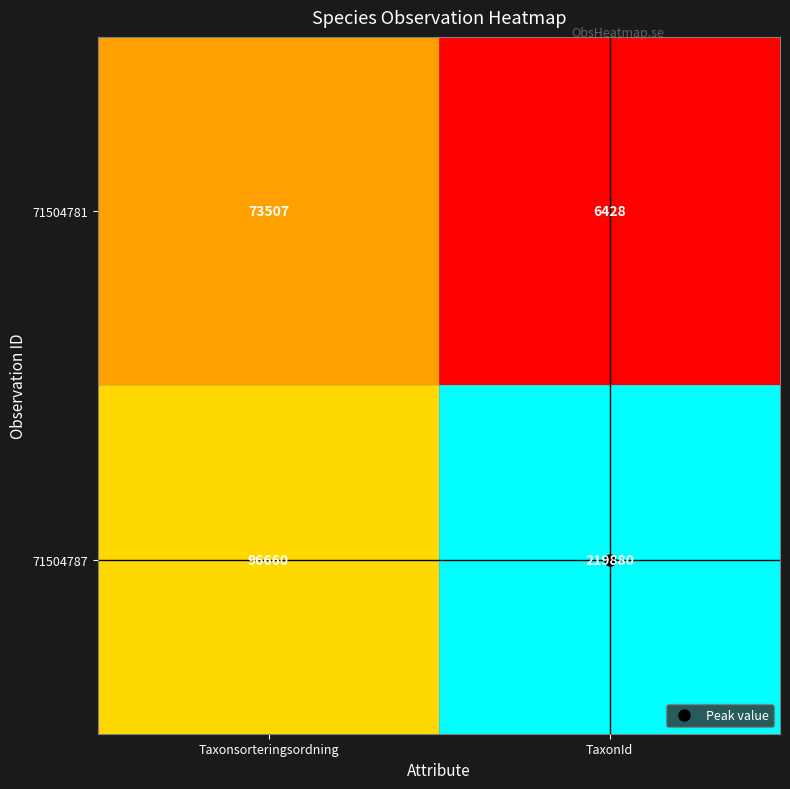

What is the difference between the highest and lowest values at Taxonsorteringsordning?

23153